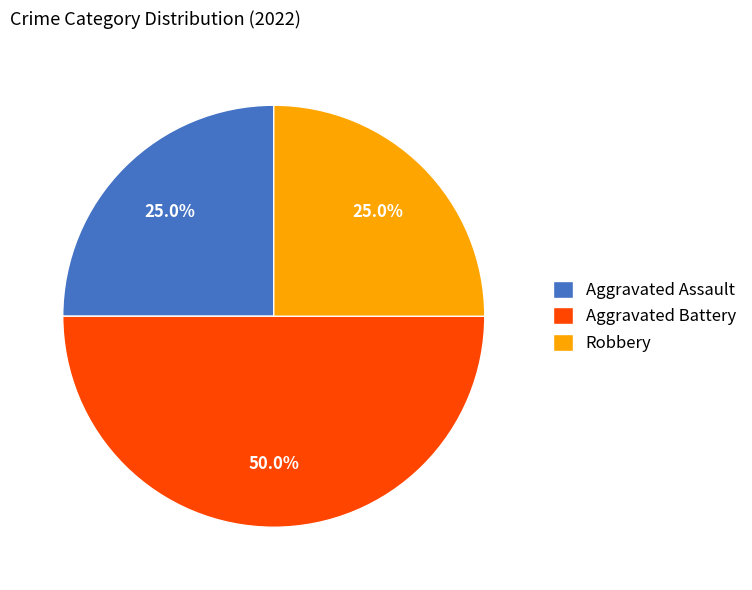

Count the number of slices in the pie.

3